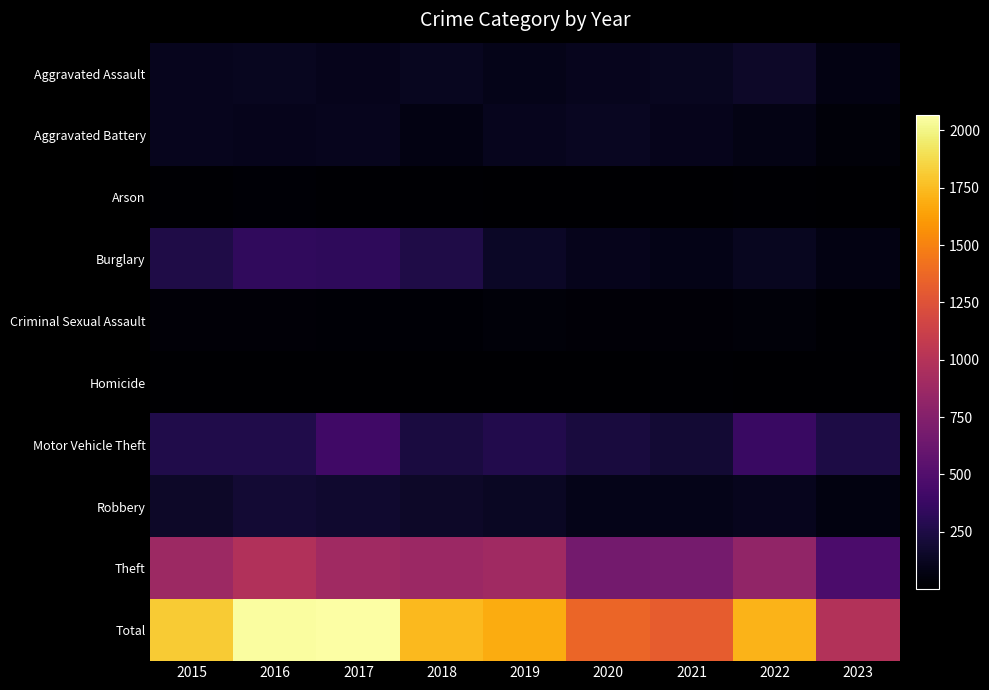

Reading right to left, extract all data points from this chart.

Aggravated Assault: 2023=74	2022=154	2021=115	2020=113	2019=92	2018=115	2017=105	2016=118	2015=110
Aggravated Battery: 2023=42	2022=81	2021=100	2020=126	2019=108	2018=67	2017=108	2016=102	2015=108
Arson: 2023=8	2022=11	2021=6	2020=4	2019=5	2018=12	2017=14	2016=20	2015=13
Burglary: 2023=74	2022=116	2021=90	2020=100	2019=143	2018=257	2017=329	2016=333	2015=254
Criminal Sexual Assault: 2023=13	2022=38	2021=27	2020=28	2019=35	2018=21	2017=21	2016=30	2015=28
Homicide: 2023=4	2022=9	2021=13	2020=2	2019=5	2018=10	2017=8	2016=7	2015=9
Motor Vehicle Theft: 2023=250	2022=373	2021=193	2020=222	2019=273	2018=231	2017=411	2016=265	2015=261
Robbery: 2023=63	2022=111	2021=91	2020=97	2019=135	2018=155	2017=178	2016=194	2015=154
Theft: 2023=462	2022=820	2021=678	2020=666	2019=891	2018=868	2017=892	2016=984	2015=874
Total: 2023=990	2022=1713	2021=1313	2020=1358	2019=1687	2018=1736	2017=2066	2016=2053	2015=1811